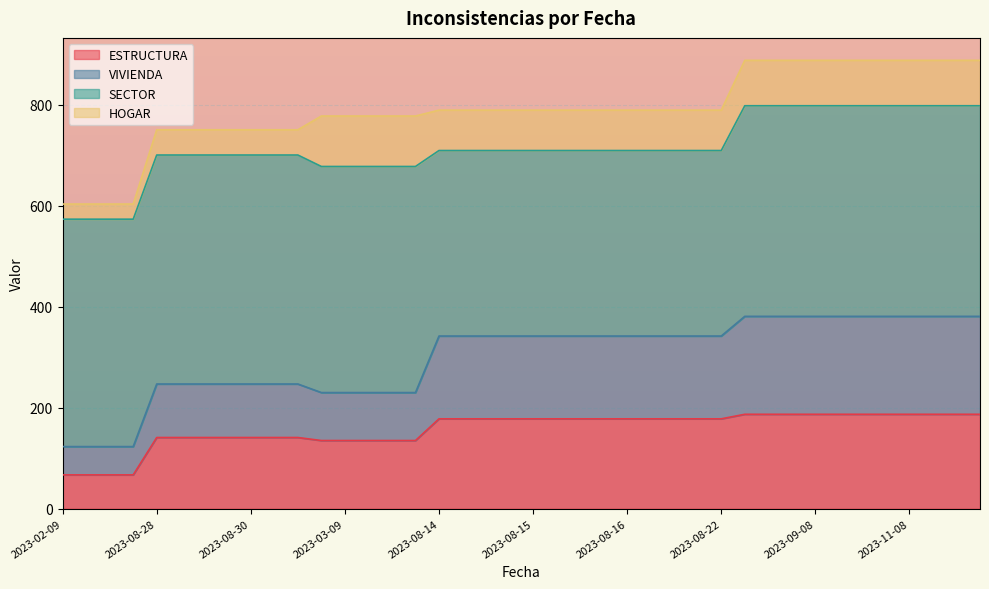

What is the lowest value of the VIVIENDA series?

123